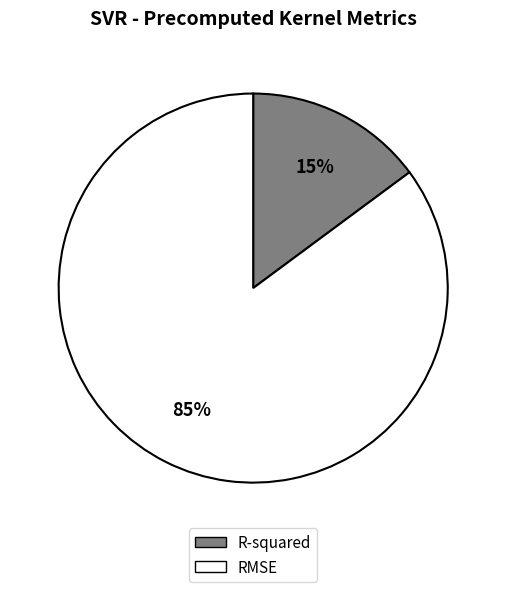

How many segments does this pie chart have?

2